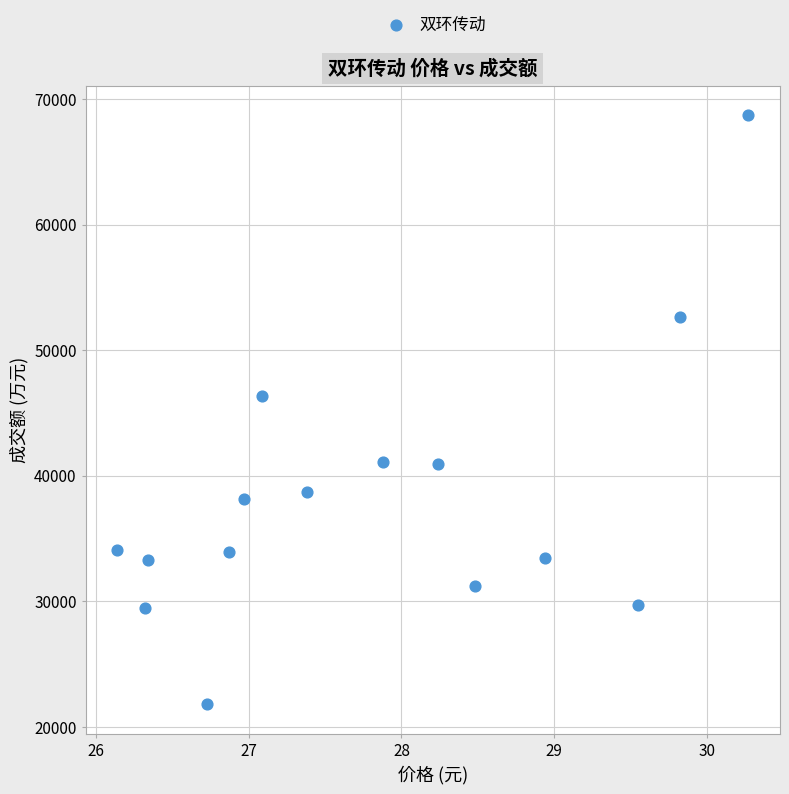

What is the range of Y values (max minus min)?

46885